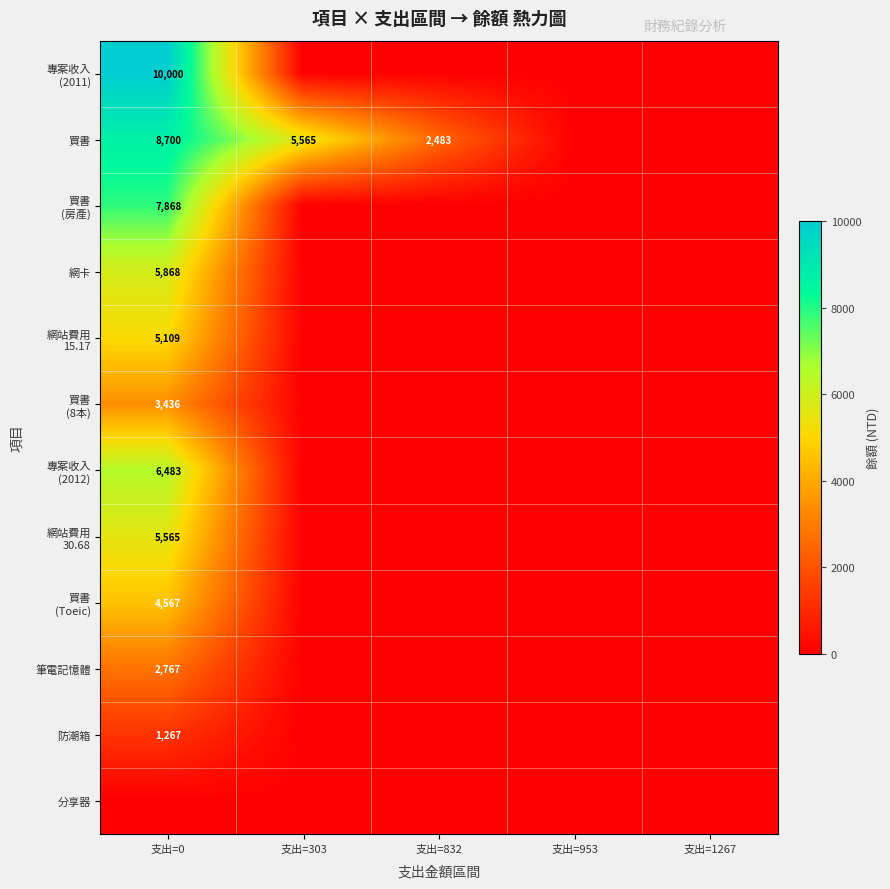

The 買書 series shows 2483 at 支出=832. True or false?

True